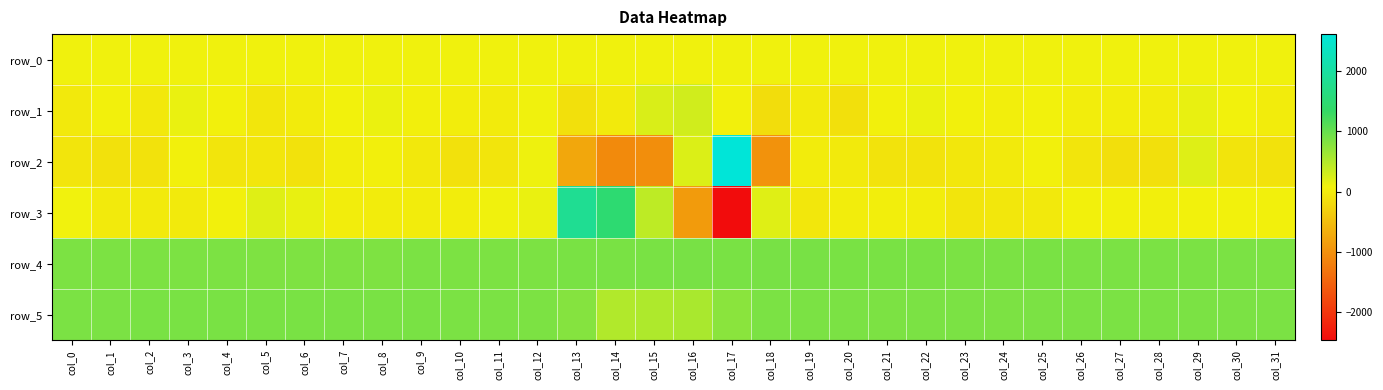

Which series changed the most between col_9 and col_15?

row_2